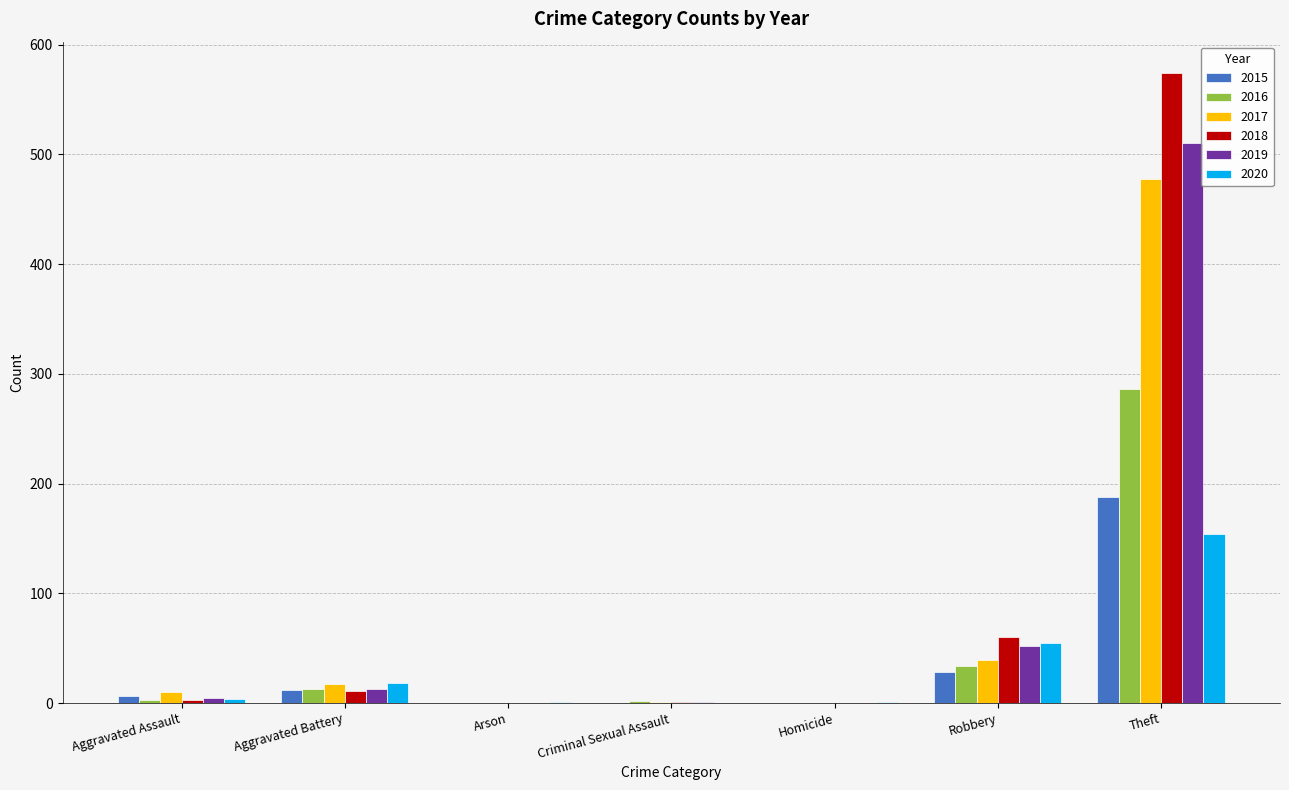

What is the difference between the 2019 values at Robbery and Theft?

458